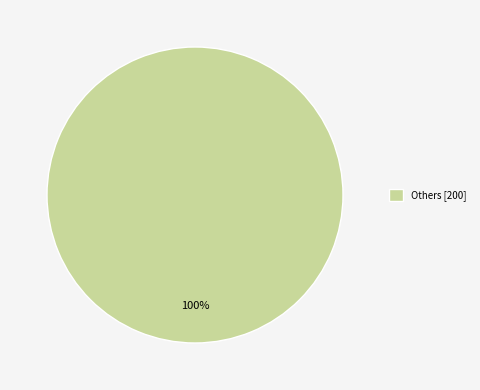

Rank the categories by value from highest to lowest.

Others [200]